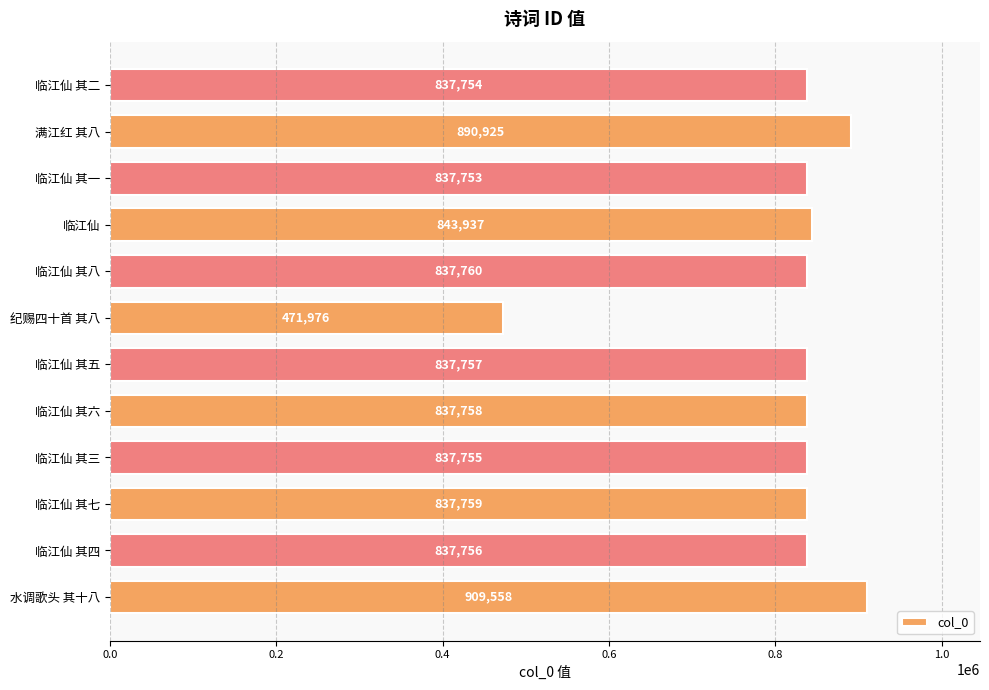

True or false: the data shows 425118 at 临江仙 其二.

False